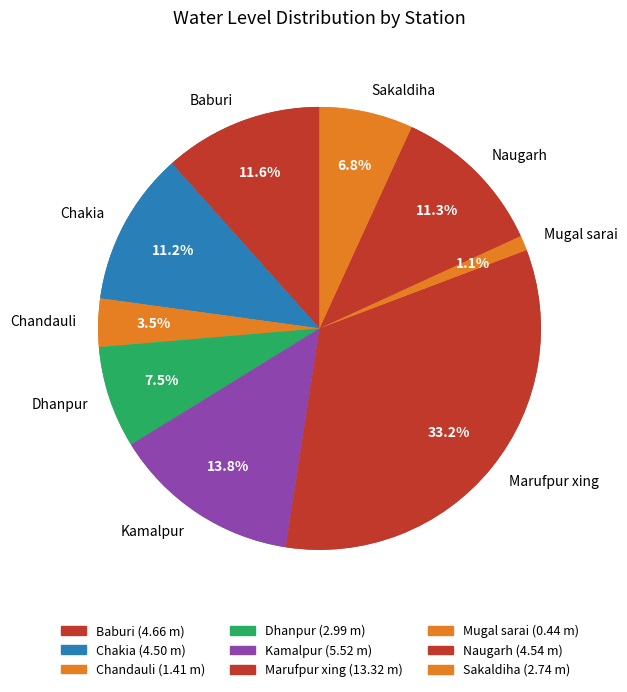

Which category has the smallest portion of the pie?

Mugal sarai